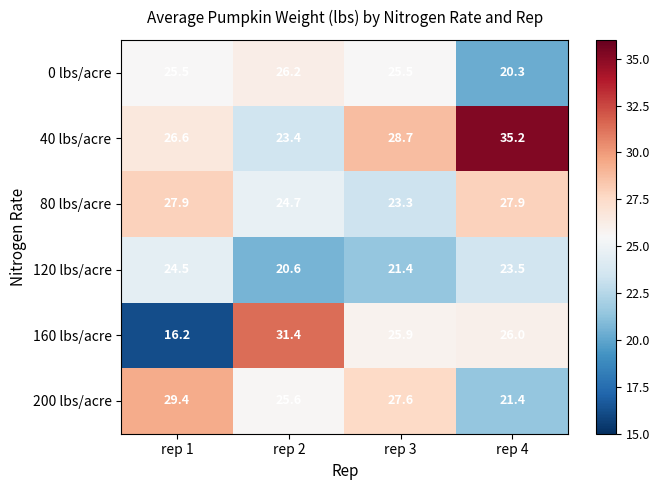

Reading left to right, list all the values displayed in this chart.

0 lbs/acre: 25.5	26.2	25.5	20.3
40 lbs/acre: 26.6	23.4	28.7	35.2
80 lbs/acre: 27.9	24.7	23.3	27.9
120 lbs/acre: 24.5	20.6	21.4	23.5
160 lbs/acre: 16.2	31.4	25.9	26.0
200 lbs/acre: 29.4	25.6	27.6	21.4